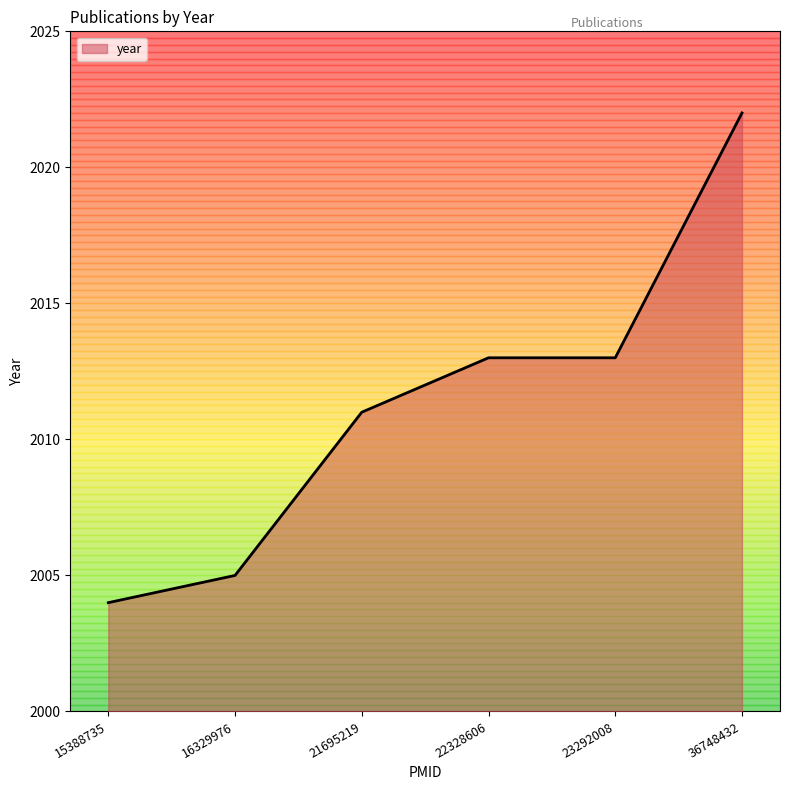

How many lines are shown in the chart?

1